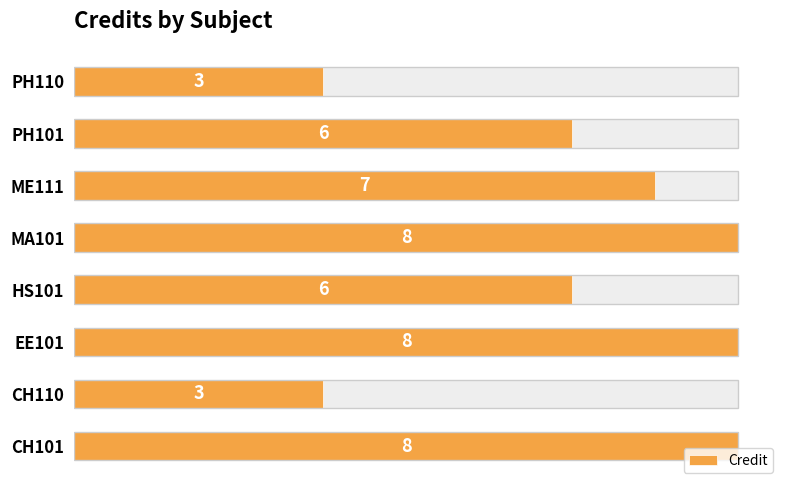

What is the difference between the maximum and minimum values?

5